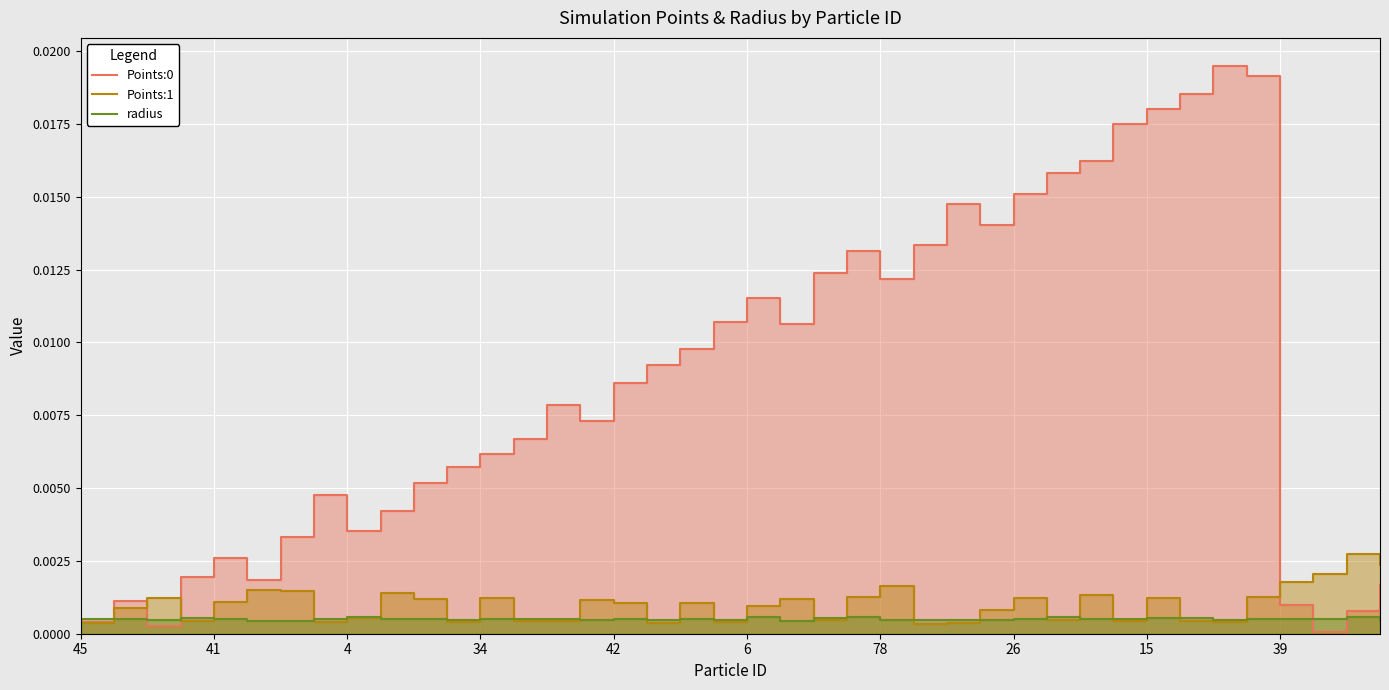

True or false: Points:0 and Points:1 cross at least once.

True